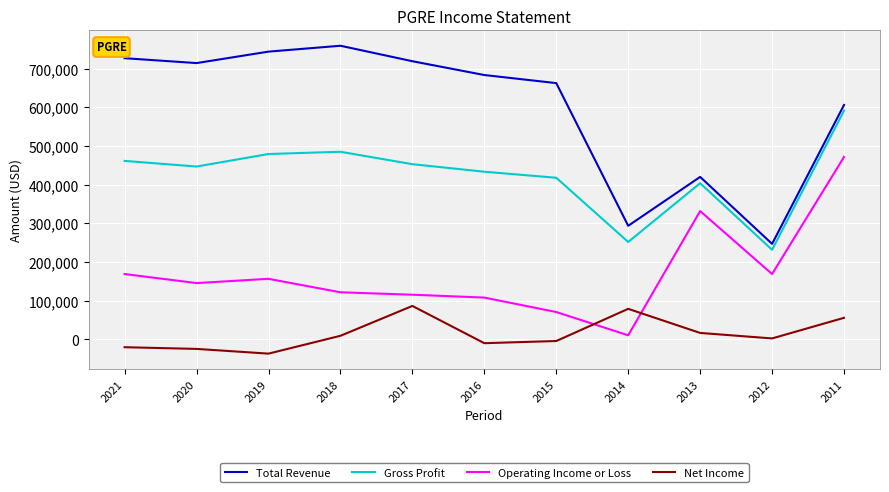

Where does the Operating Income or Loss series first go above 145400?

2021